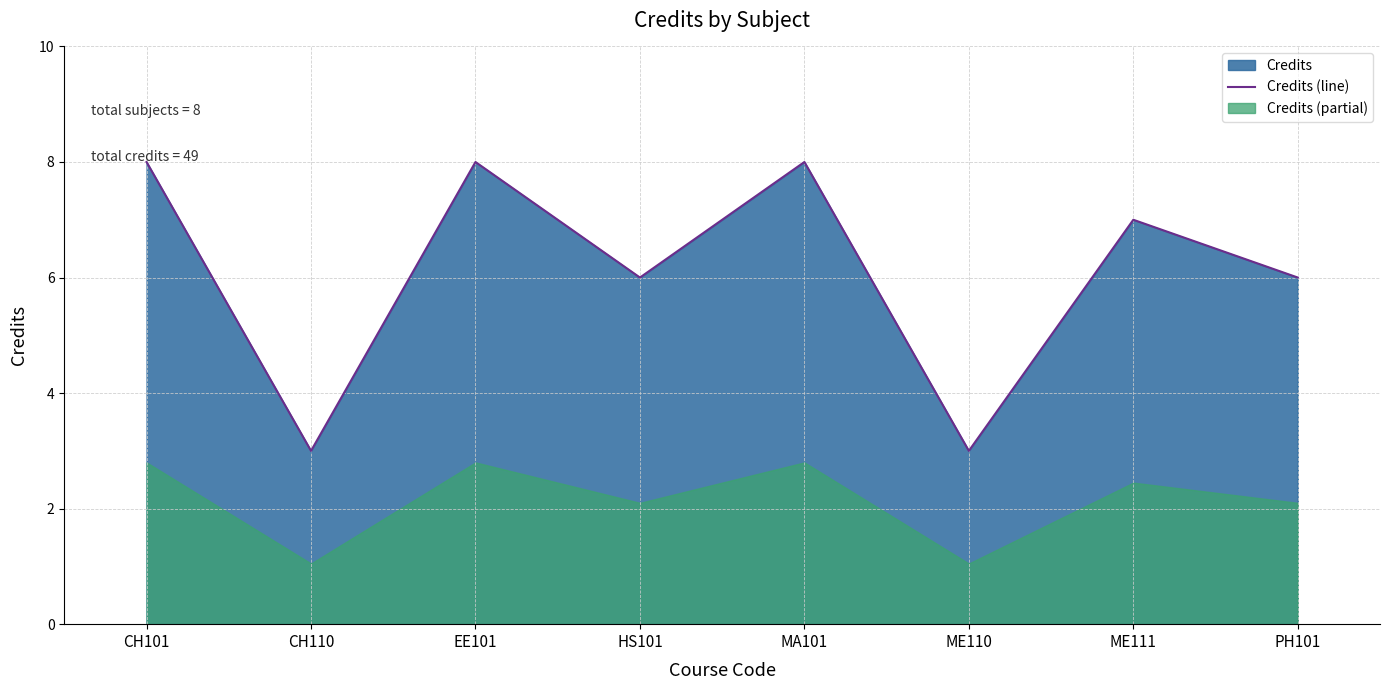

List the labels in order of value, largest first.

CH101, EE101, MA101, ME111, HS101, PH101, CH110, ME110